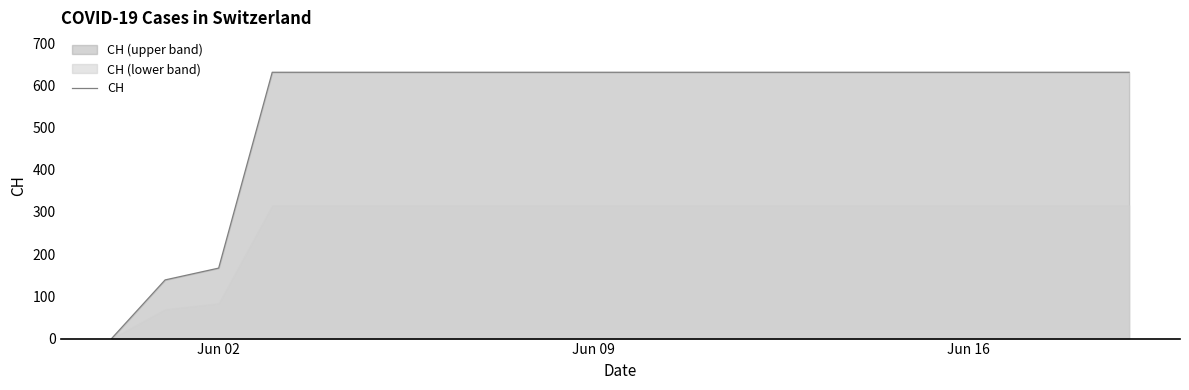

What is the average value?

552